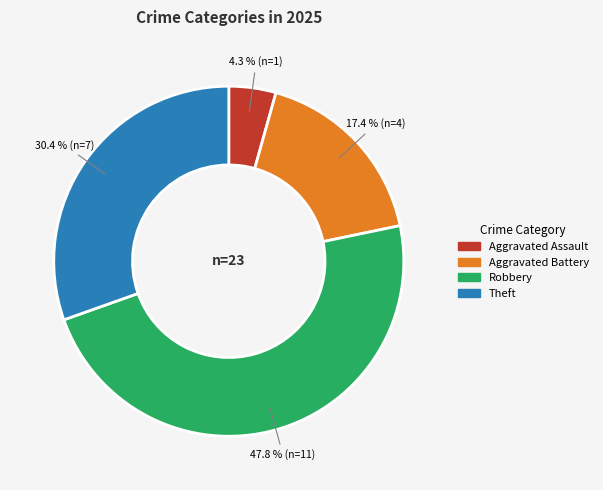

Does any single category account for the majority?

No